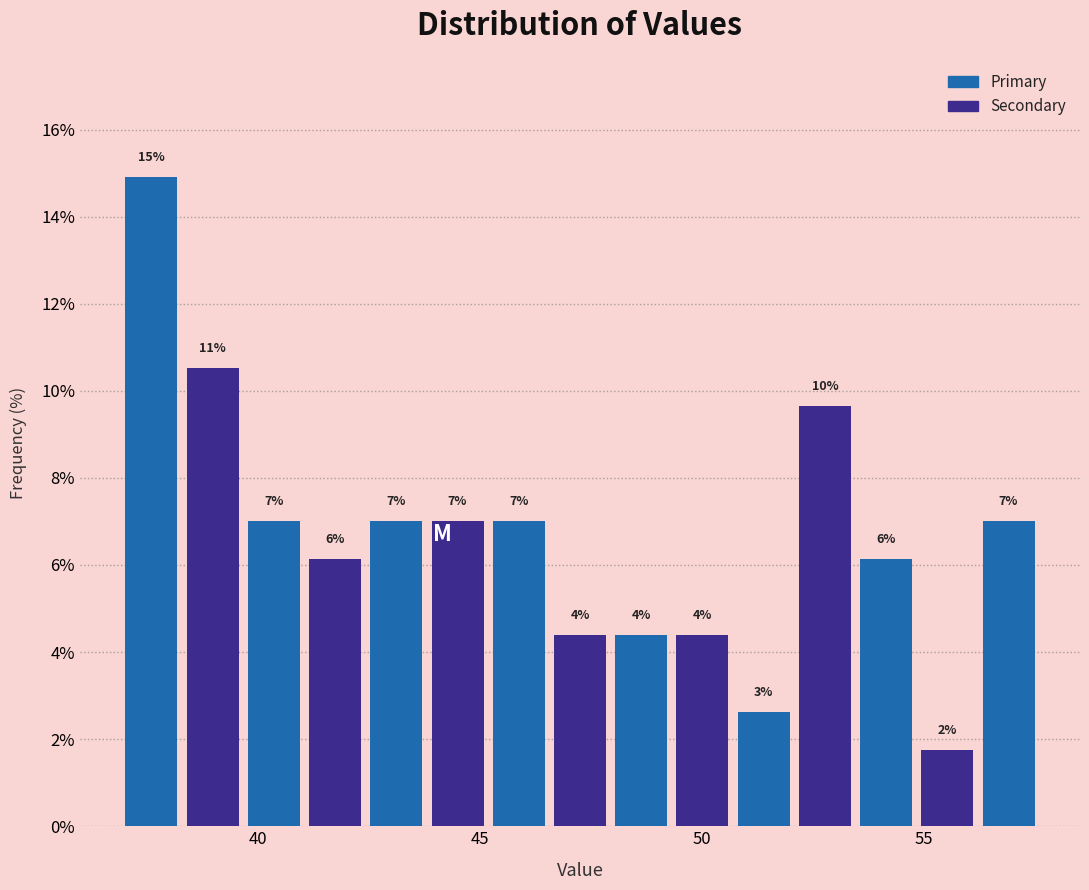

Around what value on the x-axis is the tallest bar? Give the approximate position of its centre, as read against the axis.

37.5